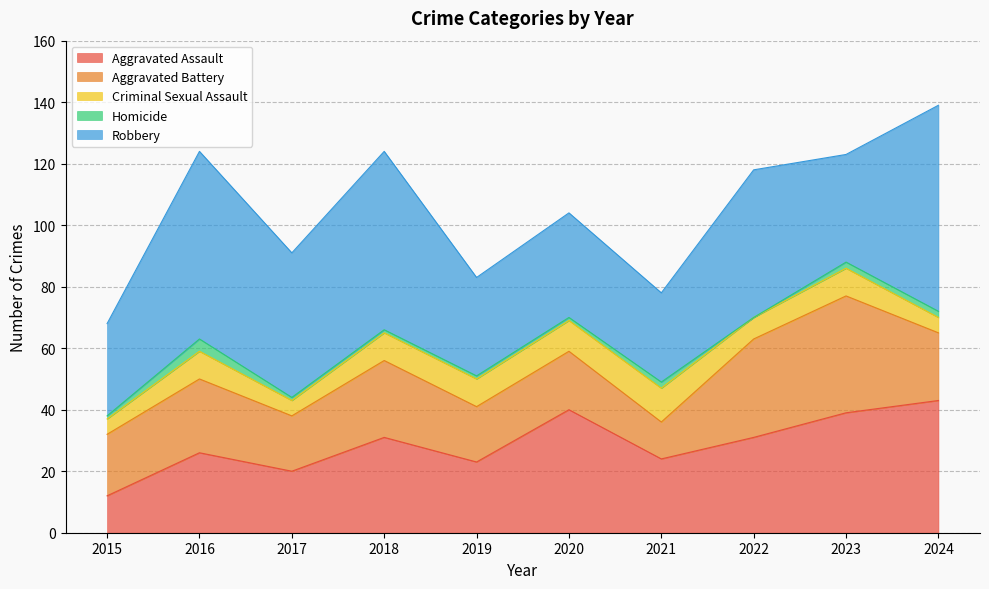

Which series has the widest spread of values?

Robbery